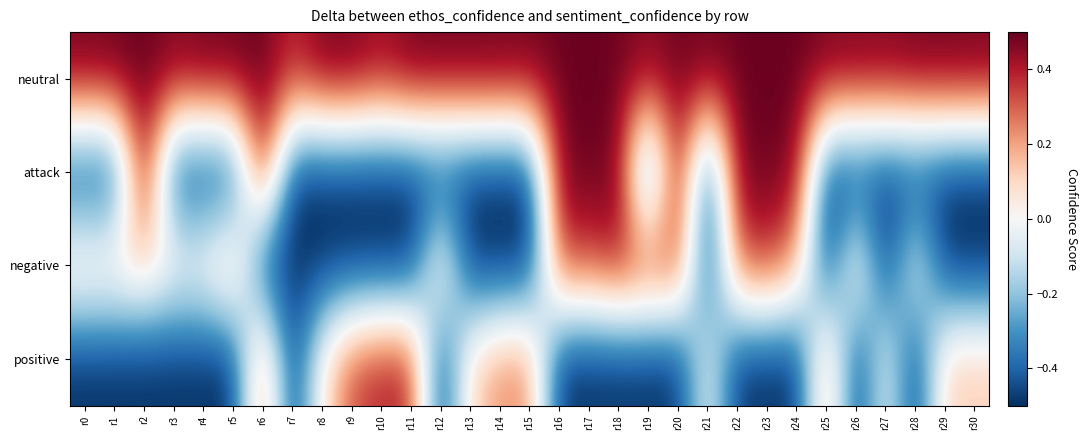

What is the spread (max minus min) of values at r17?

1.0